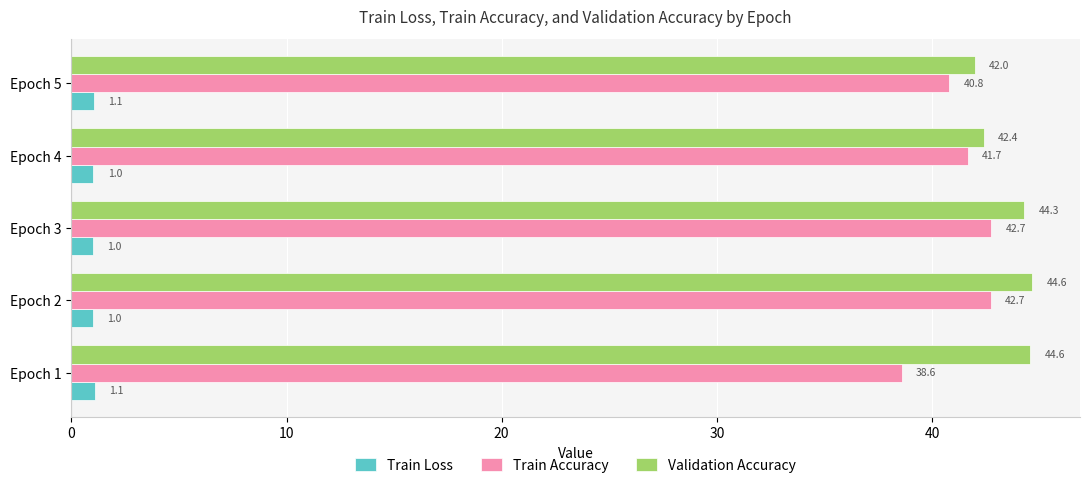

What is the difference between the highest and lowest values at Epoch 1?

43.5